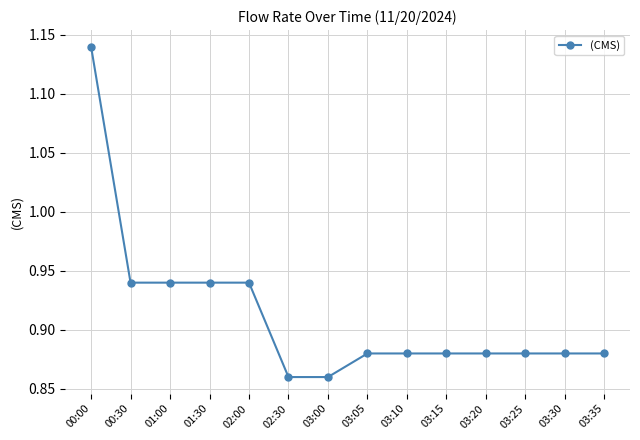

Which label corresponds to the largest value in the chart?

00:00